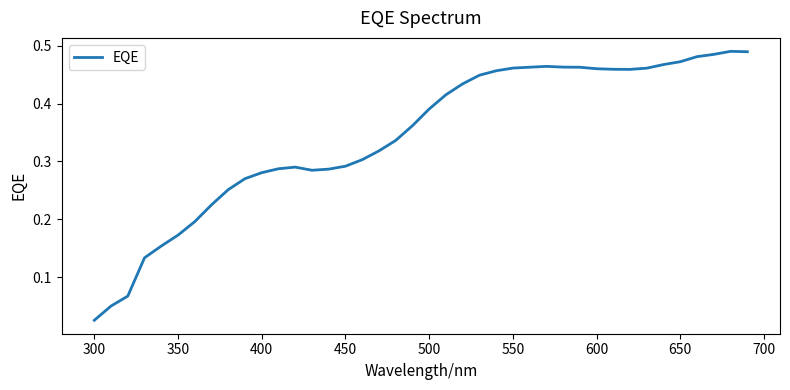

Count the number of data series in this chart.

1